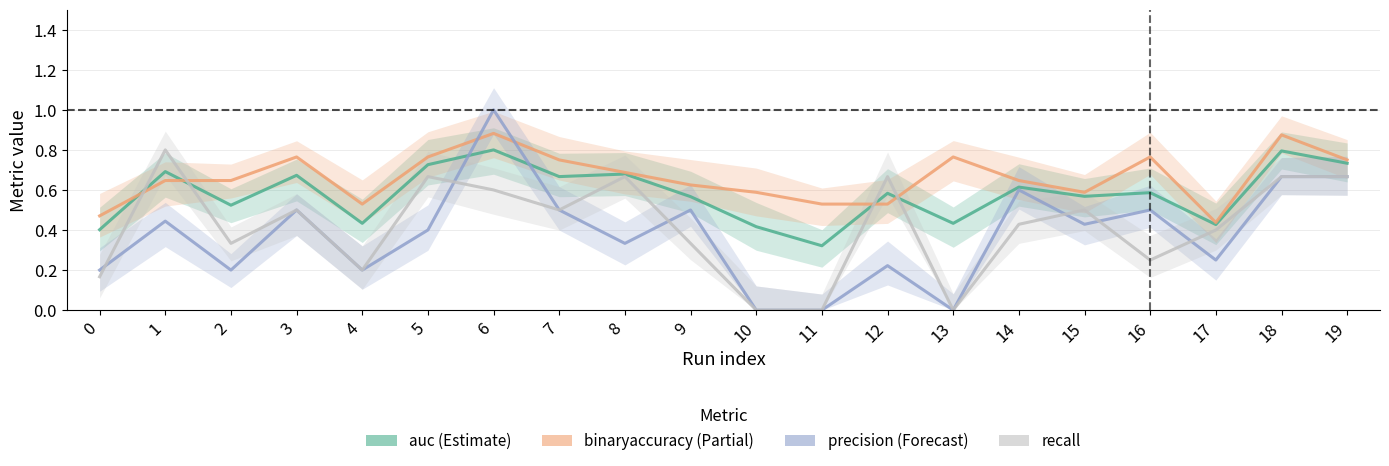

Where is the first local maximum for precision?

1